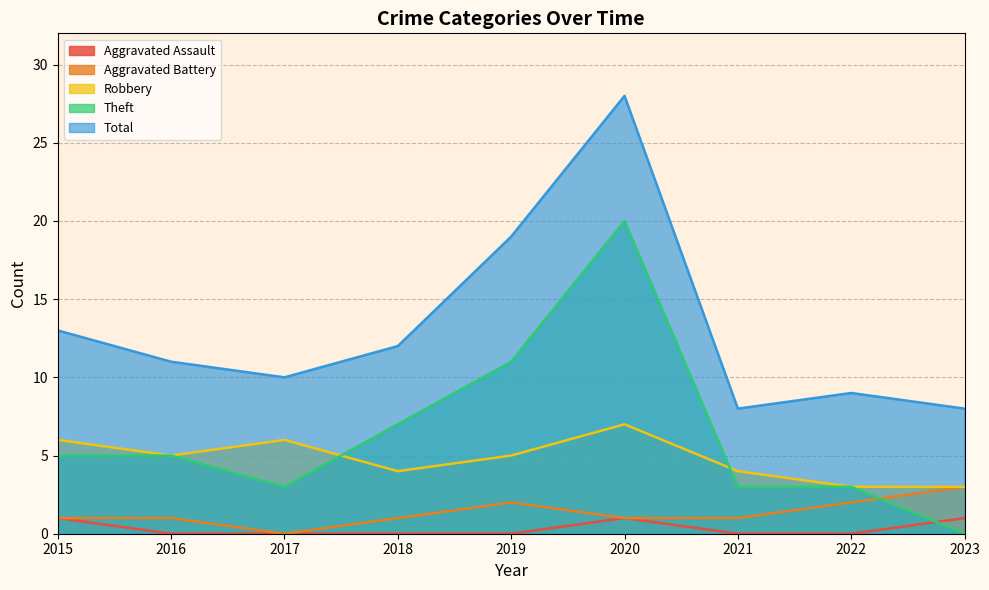

How many values in the Robbery series exceed 5?

3